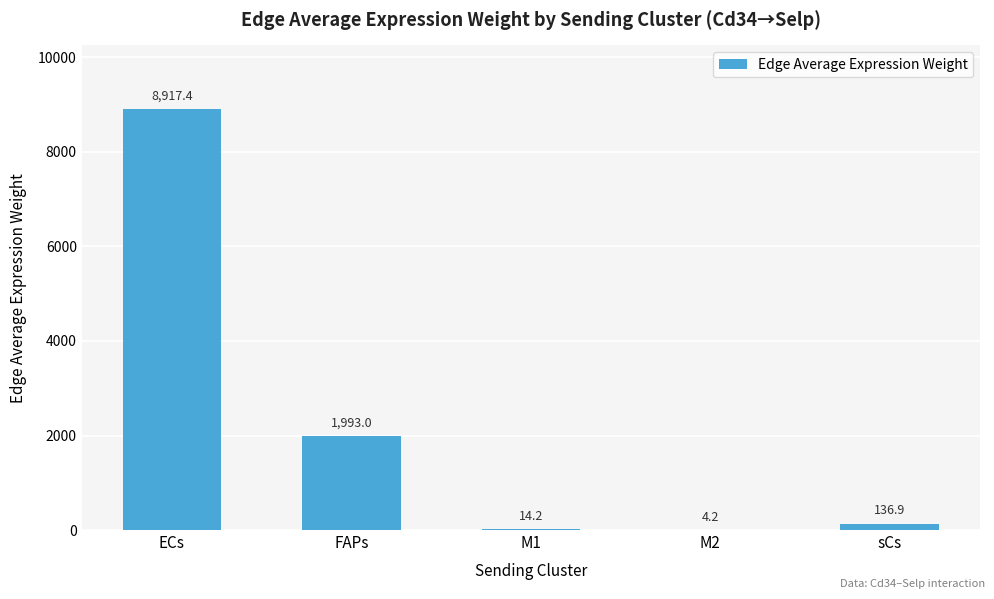

Is it true that the value at ECs is 8917.4?

True